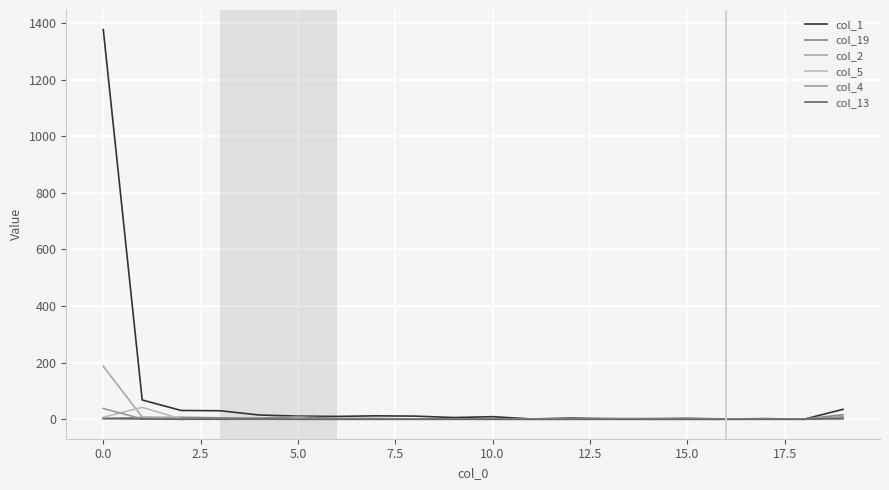

Which series has the largest total across all categories?

col_1